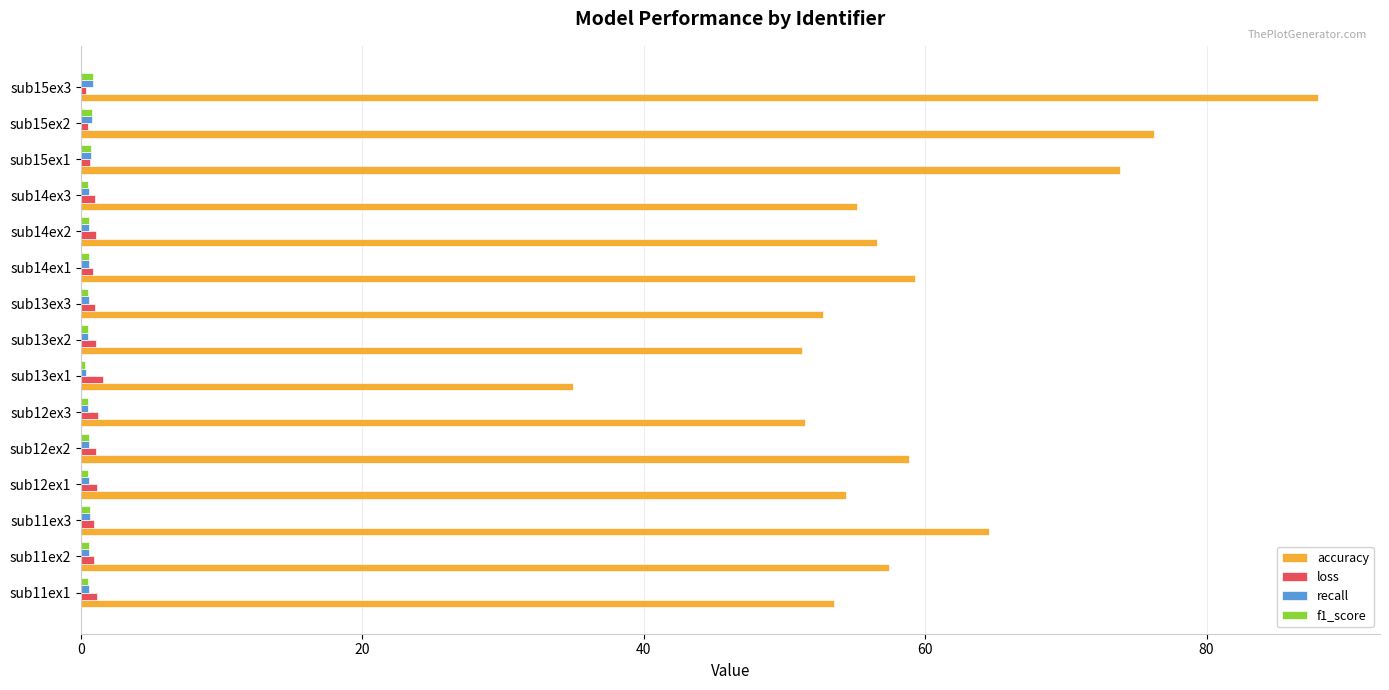

At which category does the chart reach its peak across all series?

sub15ex3